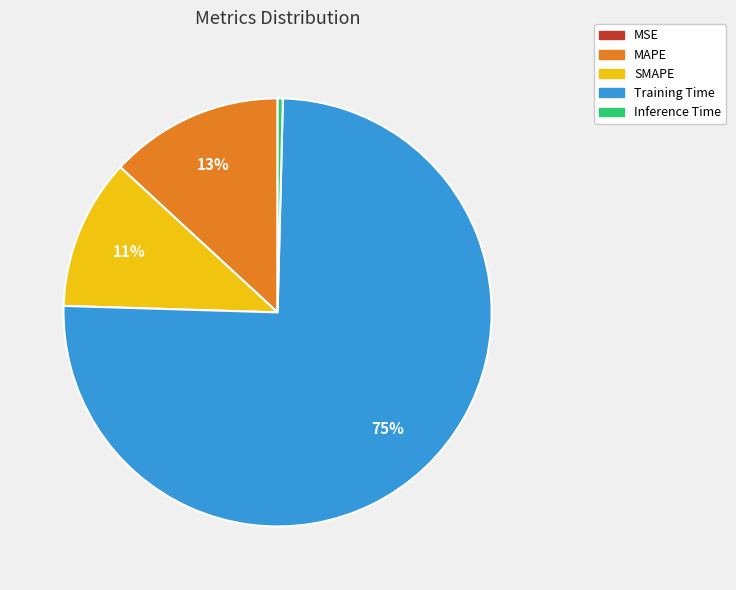

True or false: Inference Time accounts for 0% of the total.

True